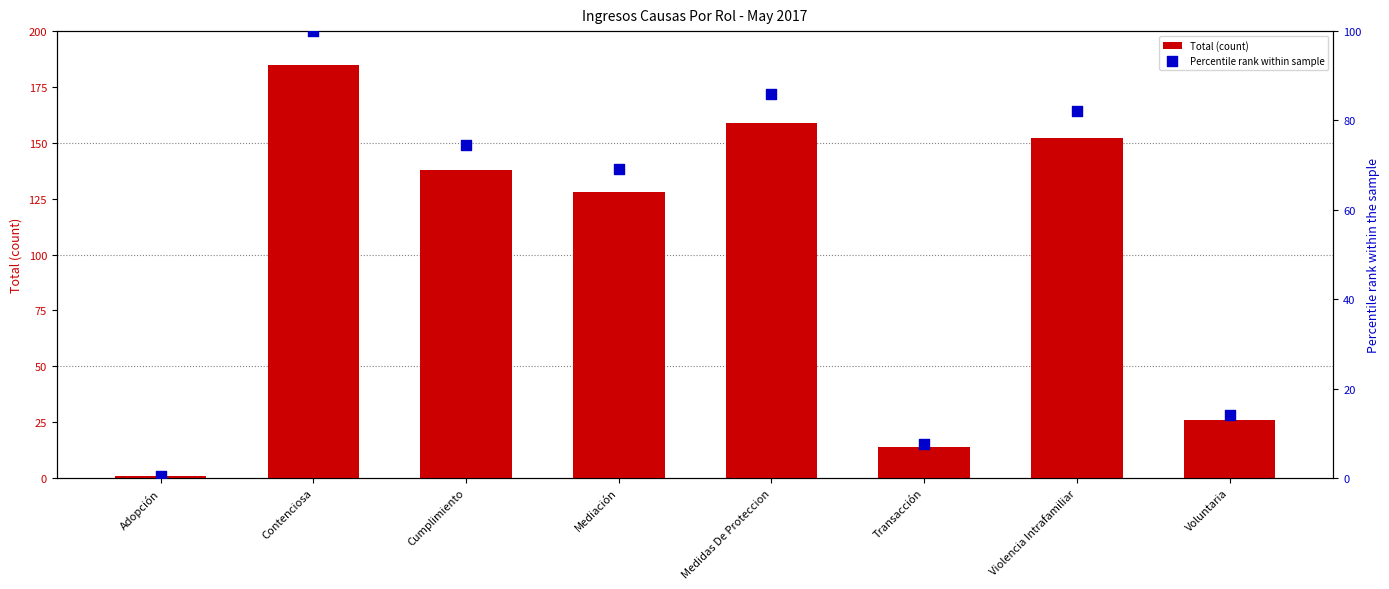

What are all the series names shown in the legend?

Total (count), Percentile rank within sample